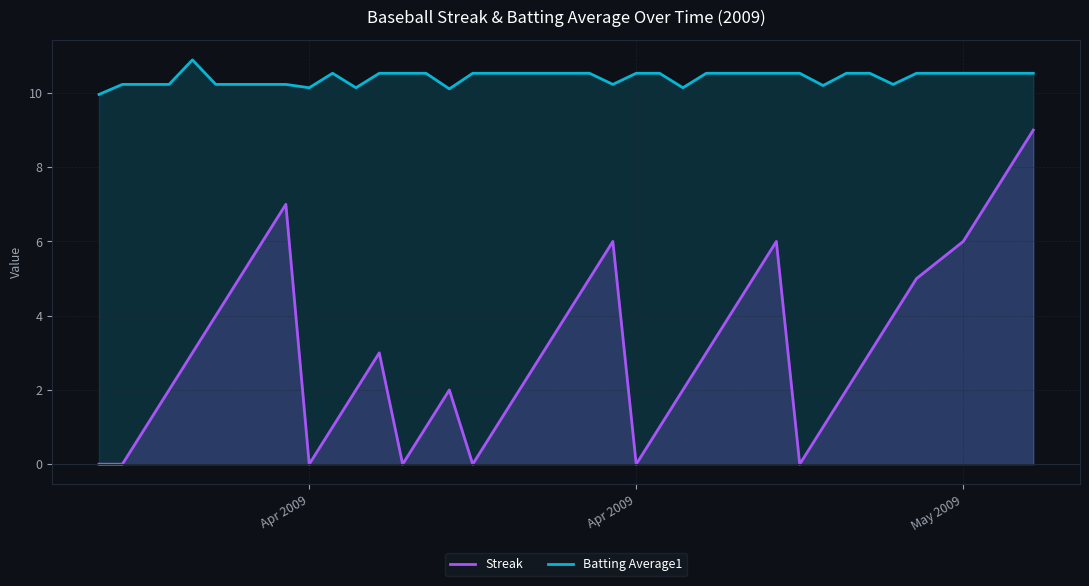

Does the chart display data point markers on the line(s)?

No